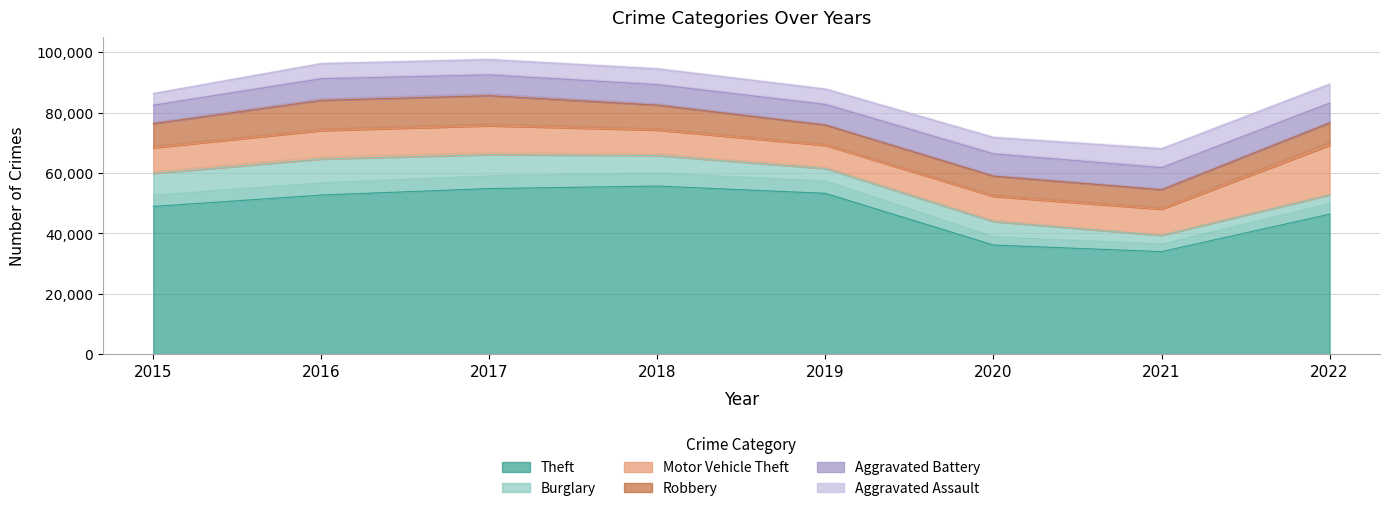

Reading left to right, transcribe all the data shown in this chart.

Theft: 2015=48958	2016=52730	2017=54880	2018=55708	2019=53291	2020=36171	2021=33987	2022=46393
Burglary: 2015=10906	2016=11927	2017=11205	2018=10096	2019=8211	2020=7757	2021=5376	2022=6354
Motor Vehicle Theft: 2015=8509	2016=9423	2017=9589	2018=8440	2019=7658	2020=8340	2021=8678	2022=16446
Robbery: 2015=7979	2016=10002	2017=9952	2018=8261	2019=6738	2020=6723	2021=6459	2022=7410
Aggravated Battery: 2015=6109	2016=7155	2017=6890	2018=6767	2019=6822	2020=7363	2021=7285	2022=6535
Aggravated Assault: 2015=3877	2016=5005	2017=5064	2018=5234	2019=5080	2020=5428	2021=6234	2022=6264